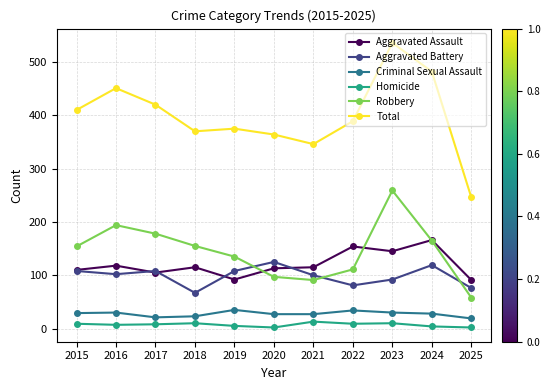

Is the value of Robbery at 2017 greater than the value of Homicide at 2023?

Yes